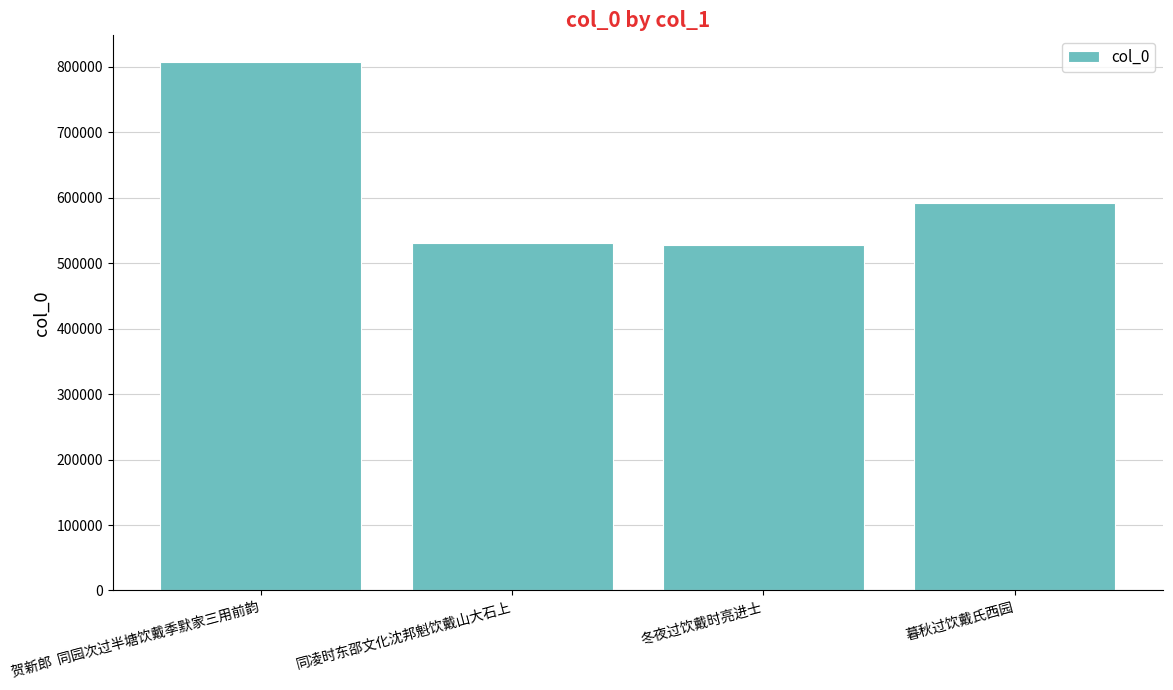

What is the label of the 3rd bar from the right?

同凌时东邵文化沈邦魁饮戴山大石上